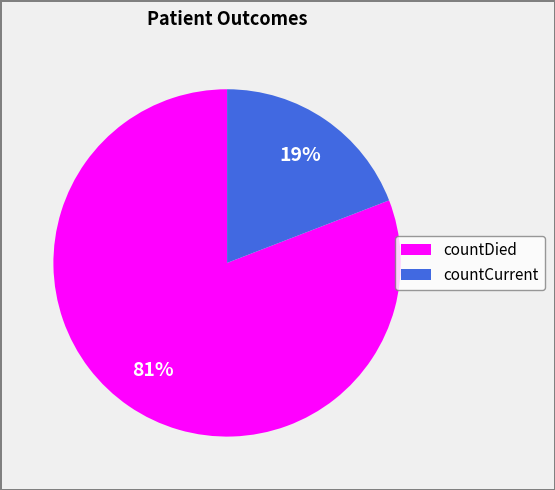

Do countDied and countCurrent together represent more than half of the pie?

Yes